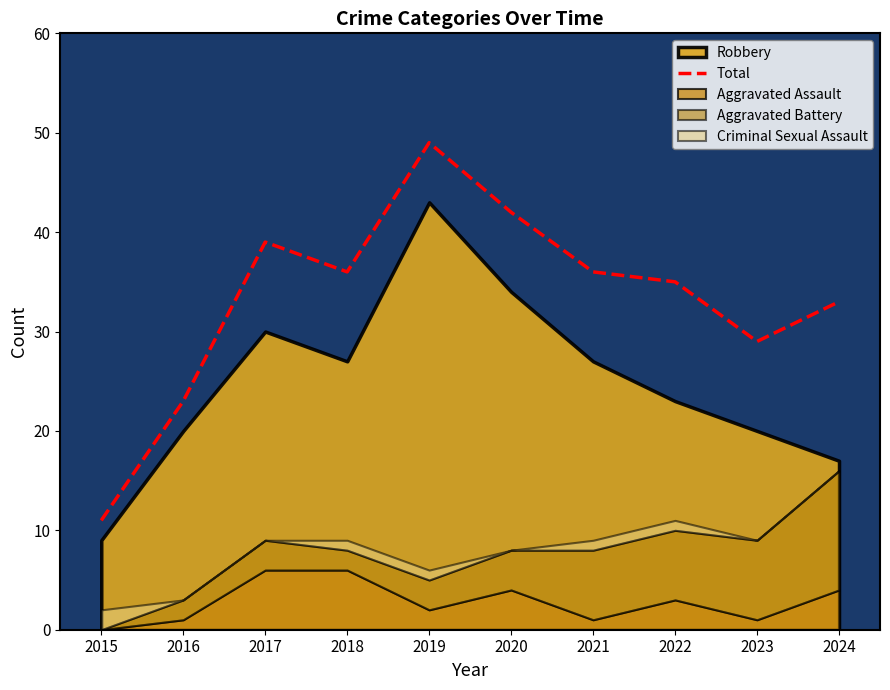

The chart shows a value of 23 at 2016. True or false?

True